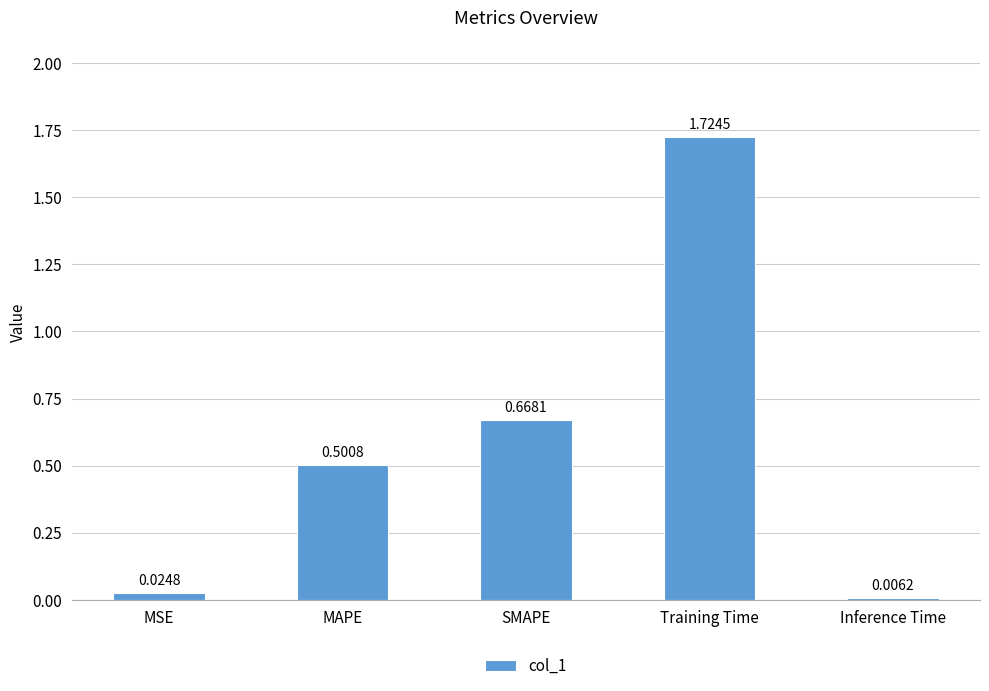

List the labels in order of value, smallest first.

Inference Time, MSE, MAPE, SMAPE, Training Time